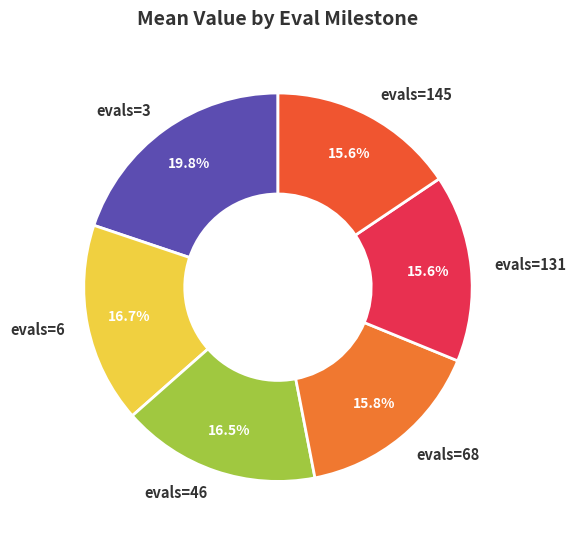

Approximately how many times larger is the value at evals=6 compared to evals=145?

1.1